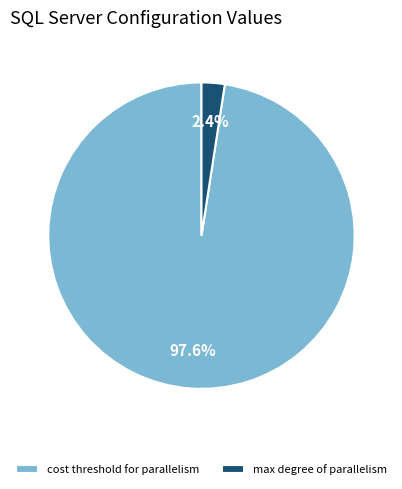

Between max degree of parallelism and cost threshold for parallelism, which is larger?

cost threshold for parallelism